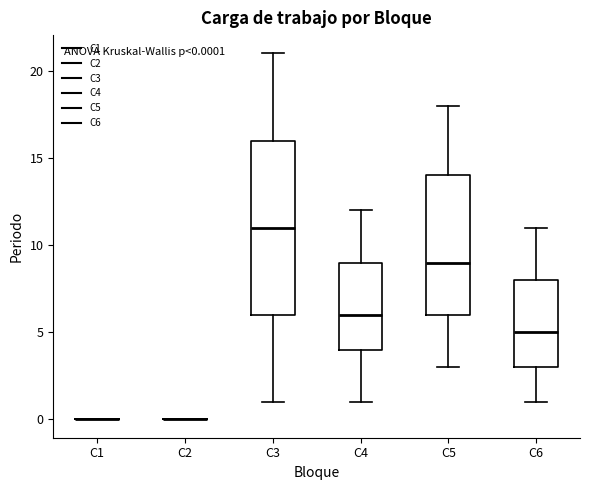

Which box is the tallest, from its lower edge to its upper edge?

C3